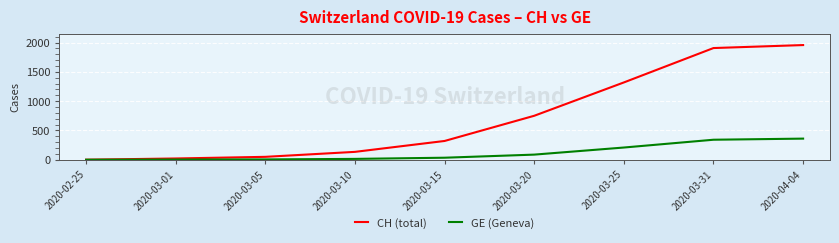

Is the value of CH (total) at 2020-03-10 greater than the value of GE (Geneva) at 2020-03-15?

Yes